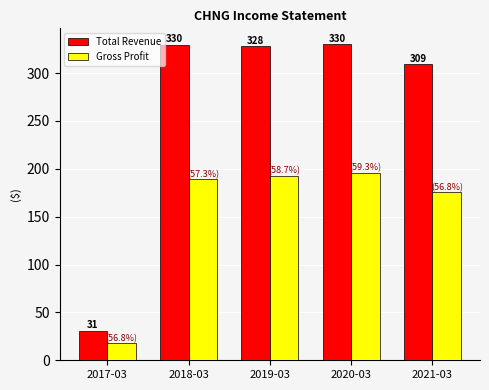

At which label is Total Revenue closest to 180?

2021-03